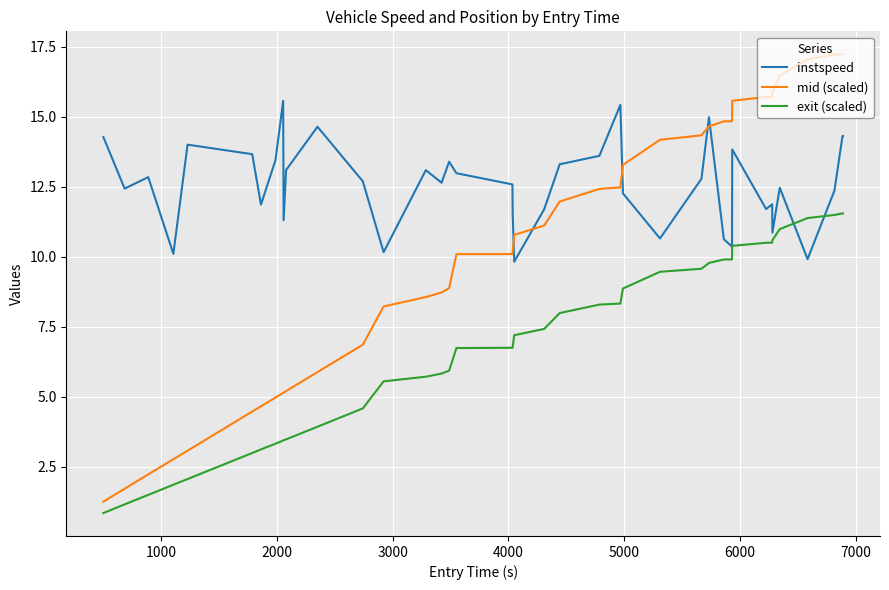

Which series has the widest spread of values?

mid (scaled)